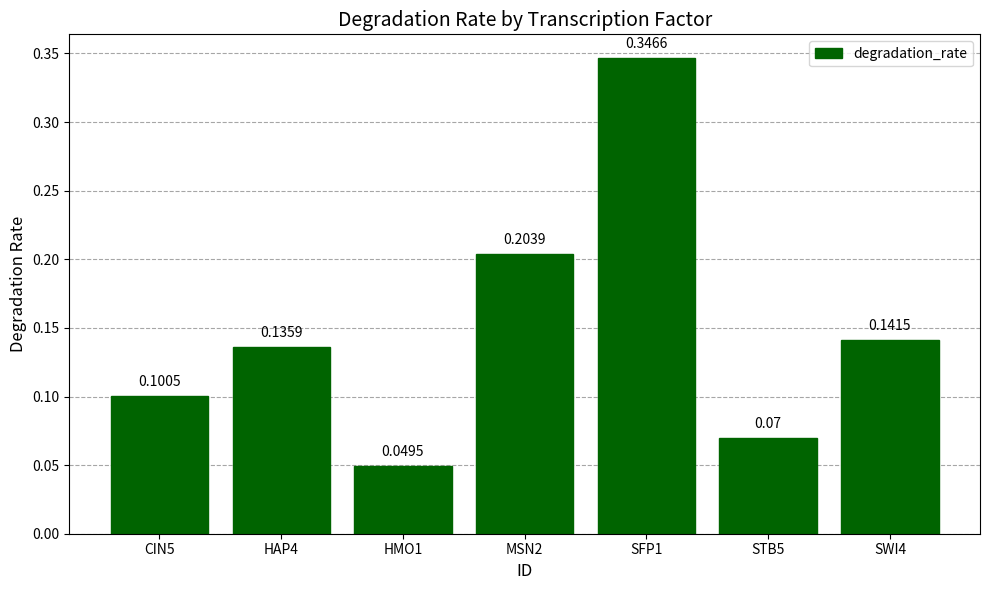

The value at SWI4 is 0.1. True or false?

True